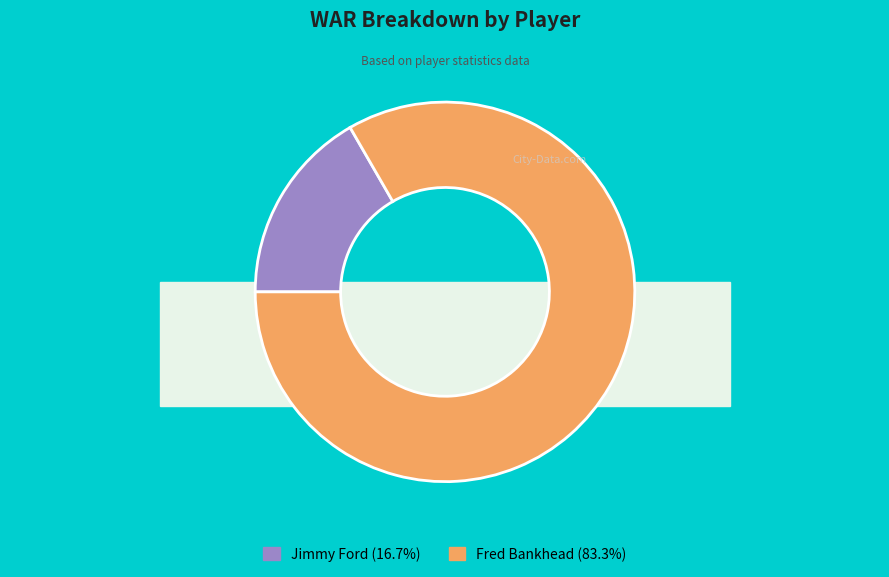

Is there a majority slice in this chart?

Yes